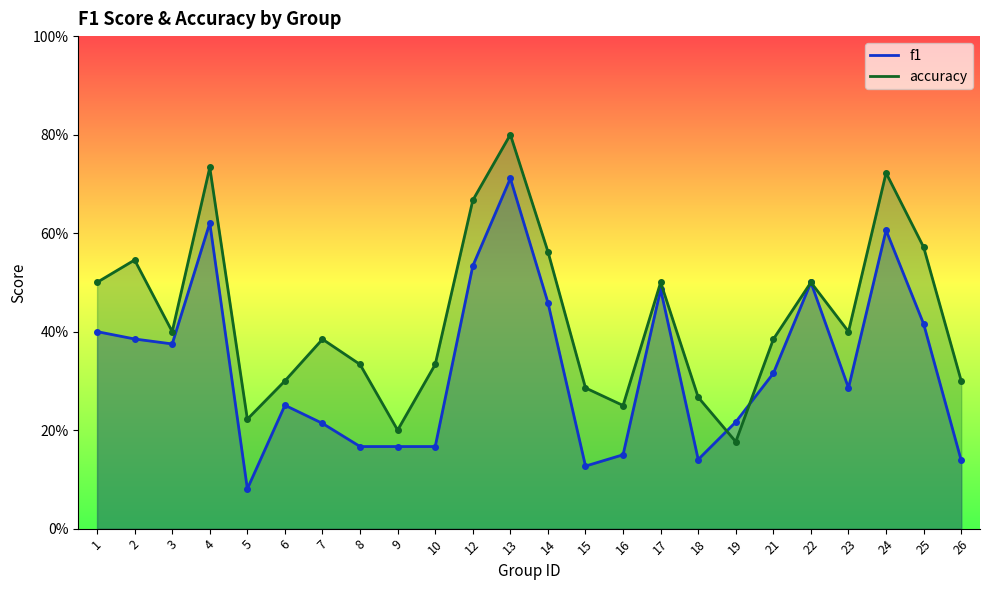

Which series has the largest range (max minus min)?

f1